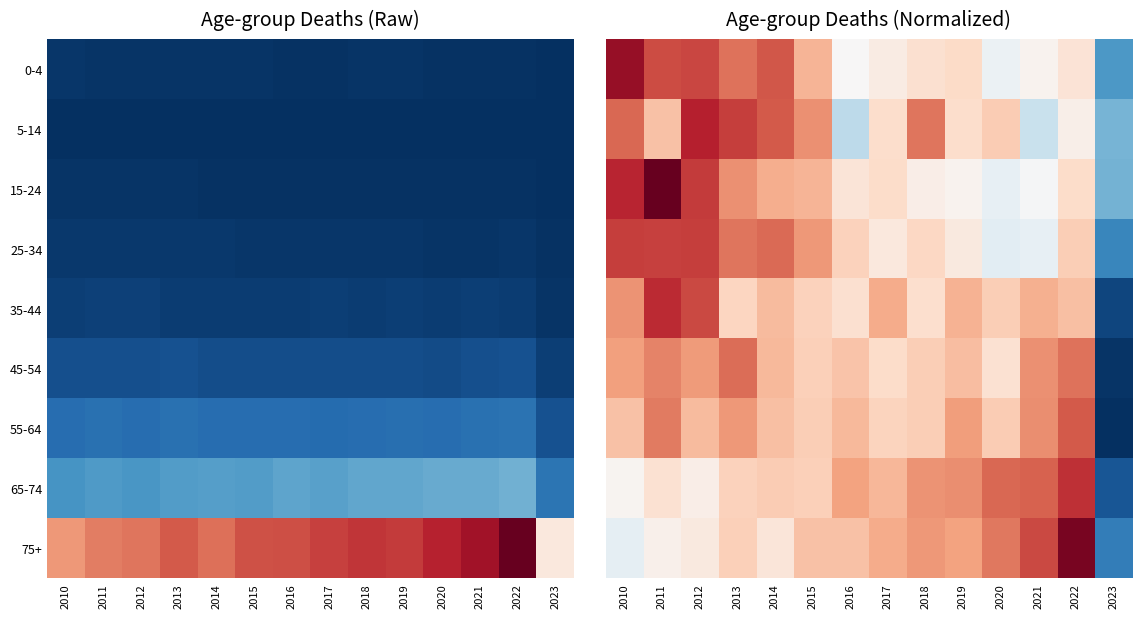

At which category is the sum across all series the highest?

2011